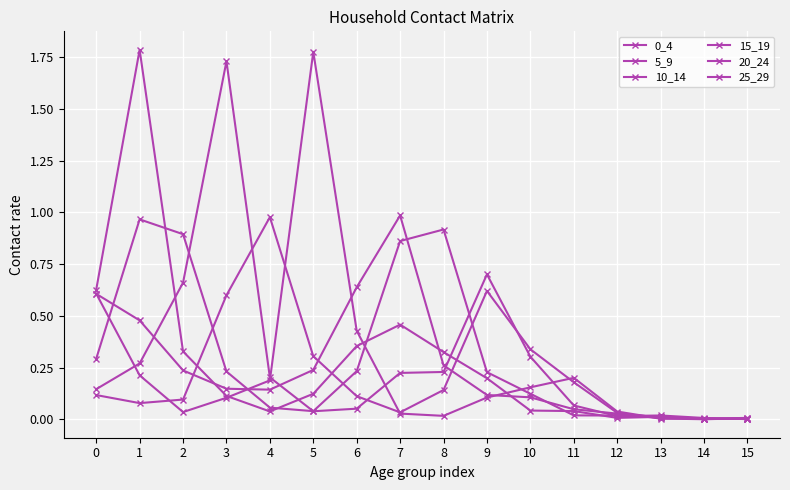

The value of 20_24 at 1 is 0.0. True or false?

False